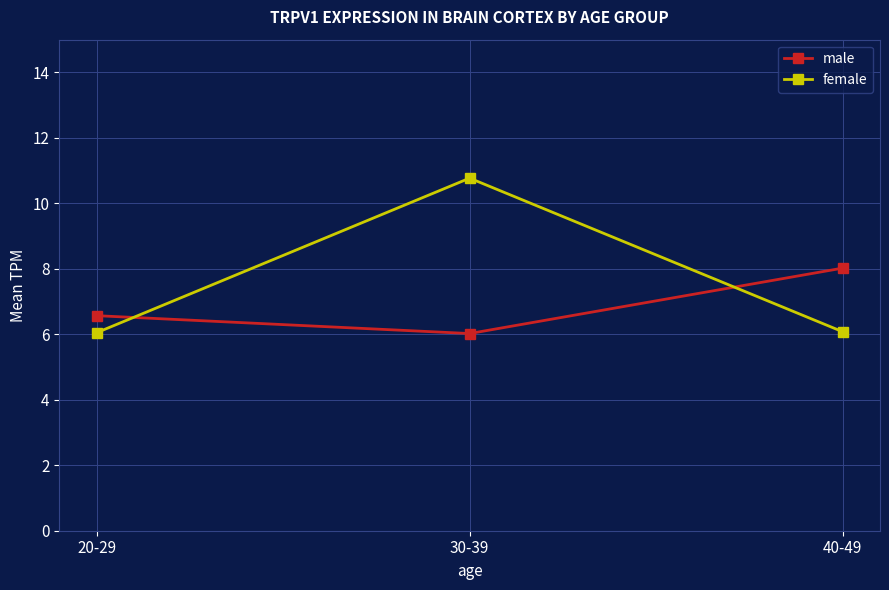

Rank the series by their average value, from highest to lowest.

female, male